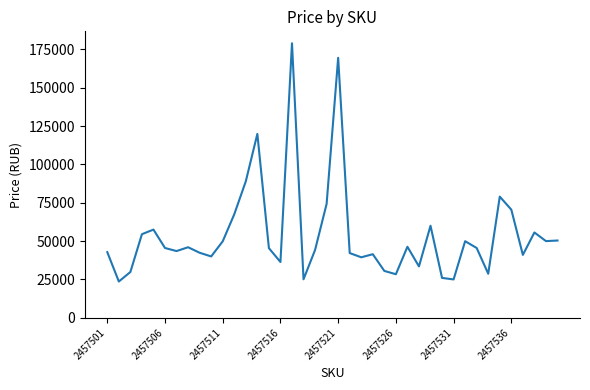

Does the chart display data point markers on the line(s)?

No